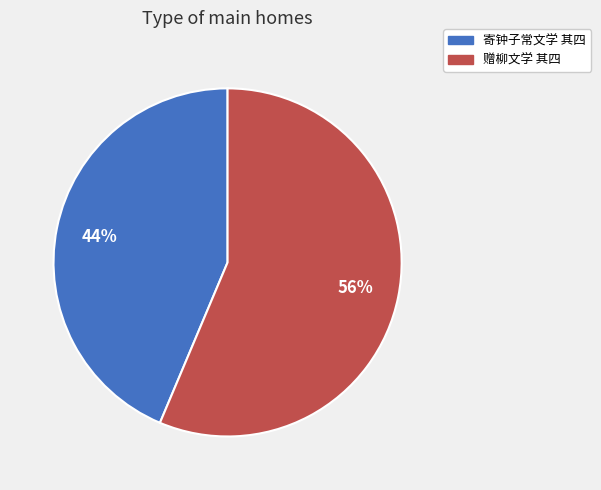

Do 寄钟子常文学 其四 and 赠柳文学 其四 together represent more than half of the pie?

Yes